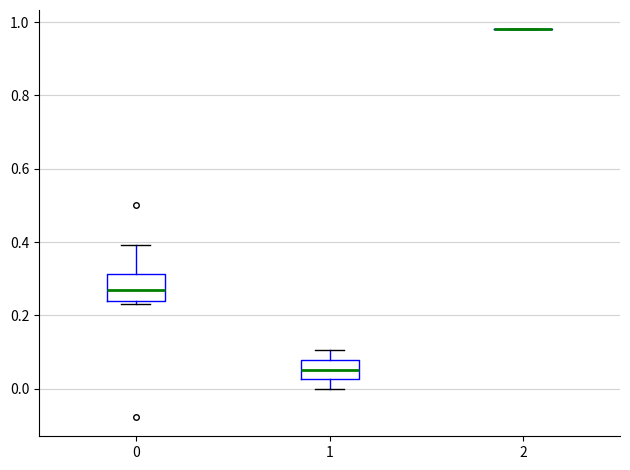

Reading left to right, transcribe this box plot: for each box, give where its median line is, the range the box spans, and where its two whiskers end, as read against the y-axis. The values are not printed on the chart, so give them approximately, as read against the axis.

0: median 0.28, box 0.24 to 0.32, whiskers 0.24 (just below the box's lower edge) to 0.40
1: median 0.06, box 0.02 to 0.08, whiskers 0.00 to 0.10
2: box collapsed to a line at 0.98, whiskers 0.98 to 0.98